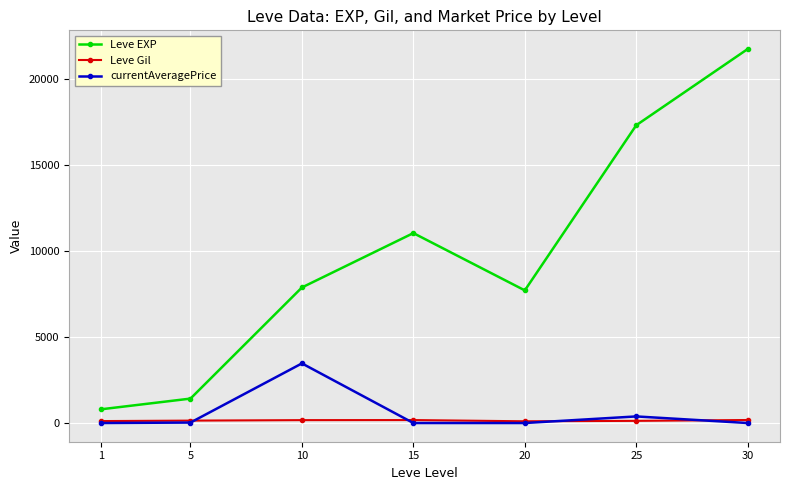

Where is Leve Gil nearest to the value 138?

5